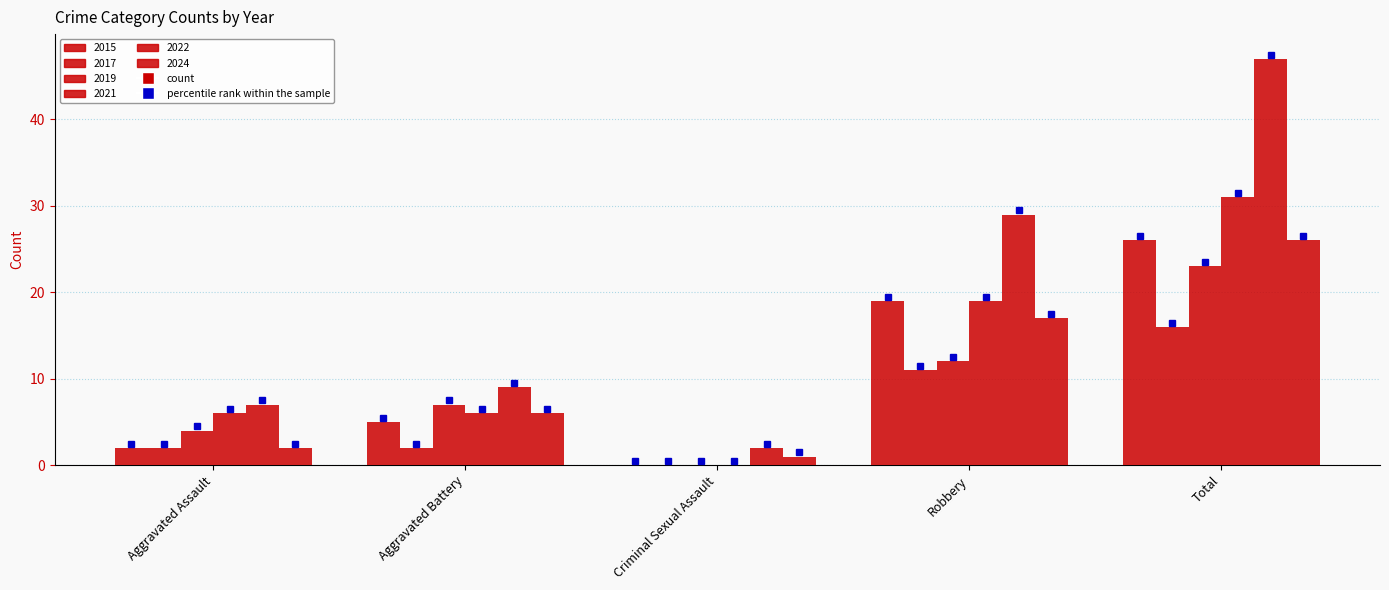

Are the bars horizontal?

No